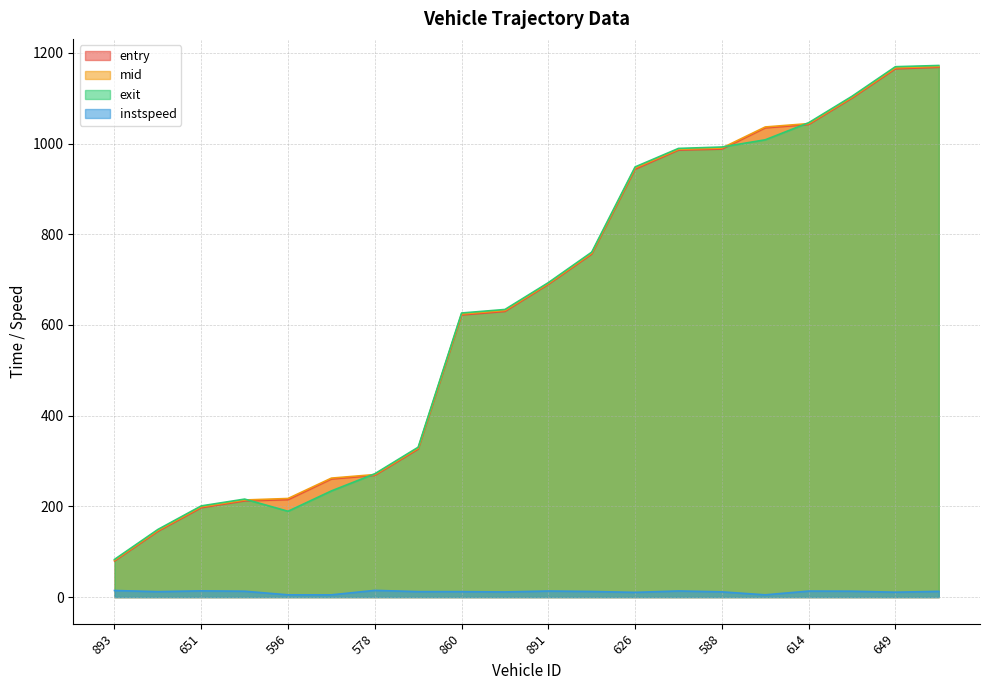

What is the difference between the maximum and minimum values in the instspeed series?

9.8